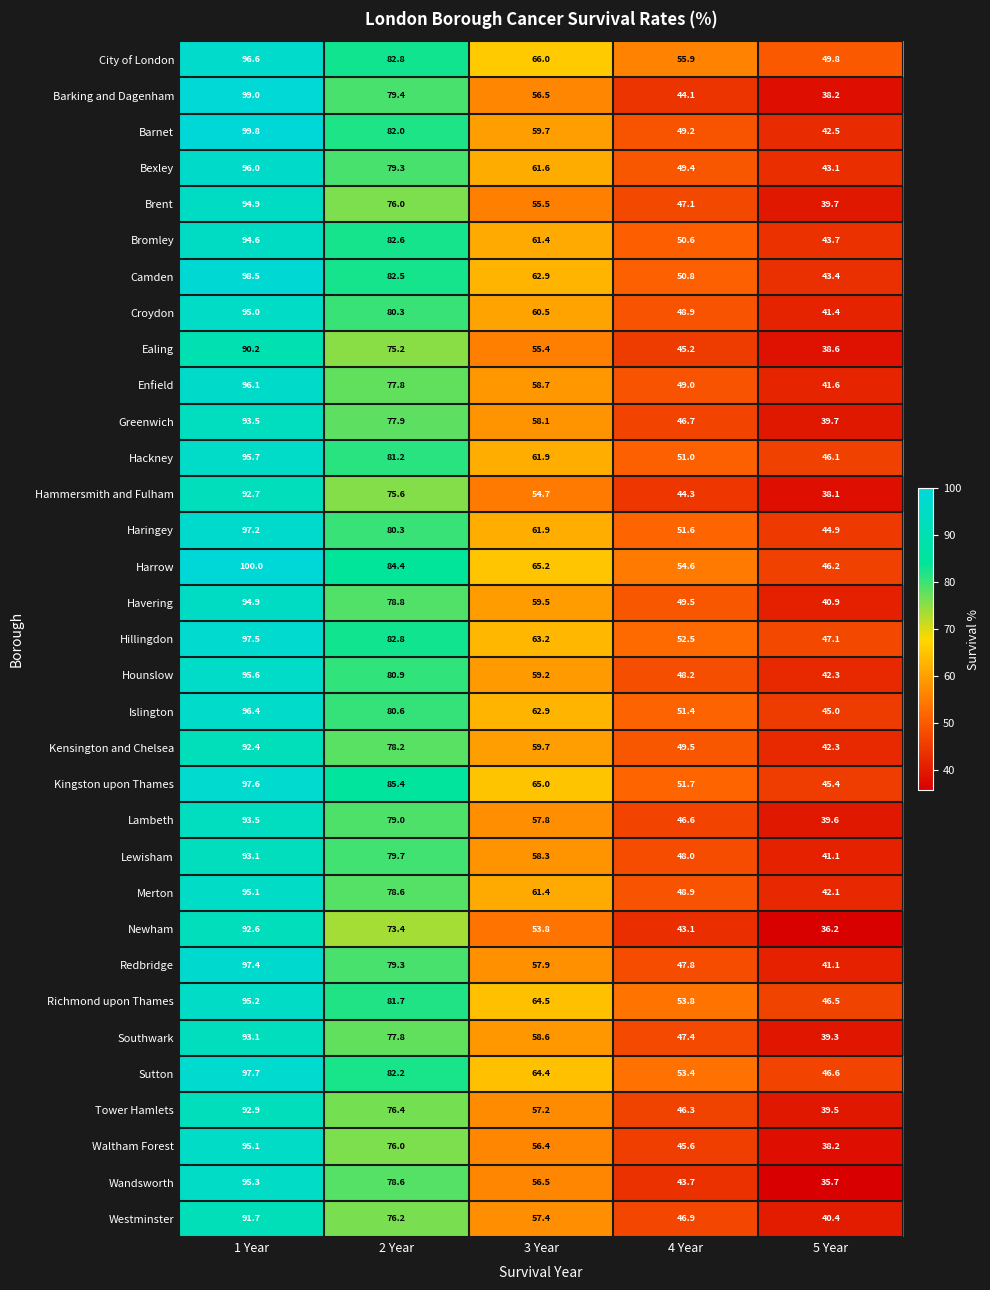

What is the difference between the Sutton values at 5 Year and 1 Year?

51.1